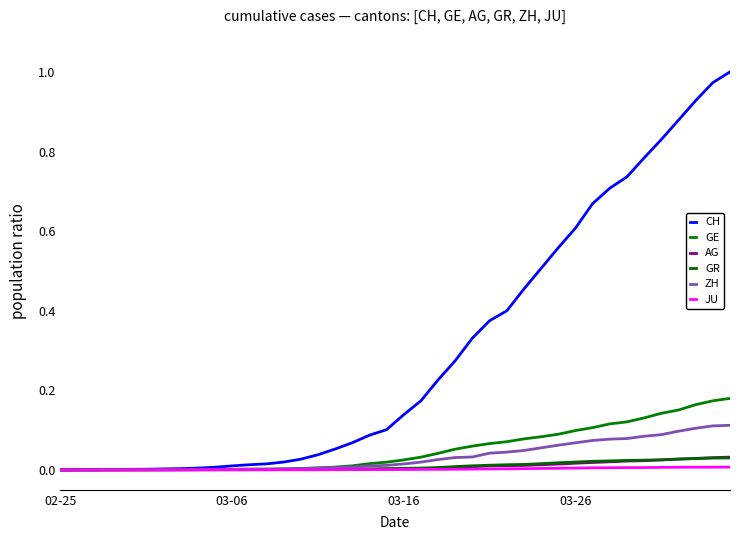

What is the difference between the second highest and minimum values in the CH series?

1.0